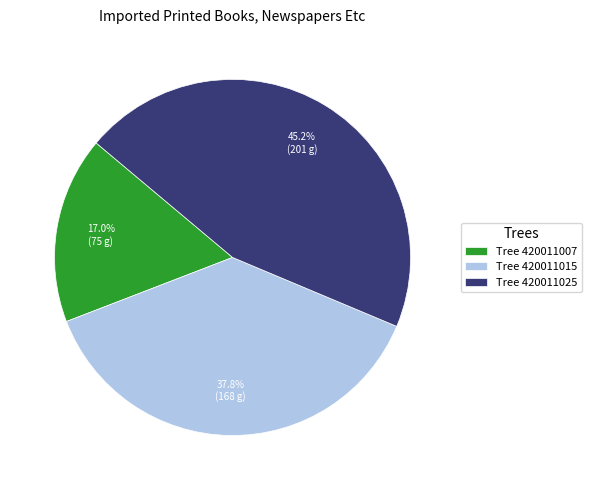

Approximately how many times larger is the value at Tree 420011015 compared to Tree 420011025?

0.8